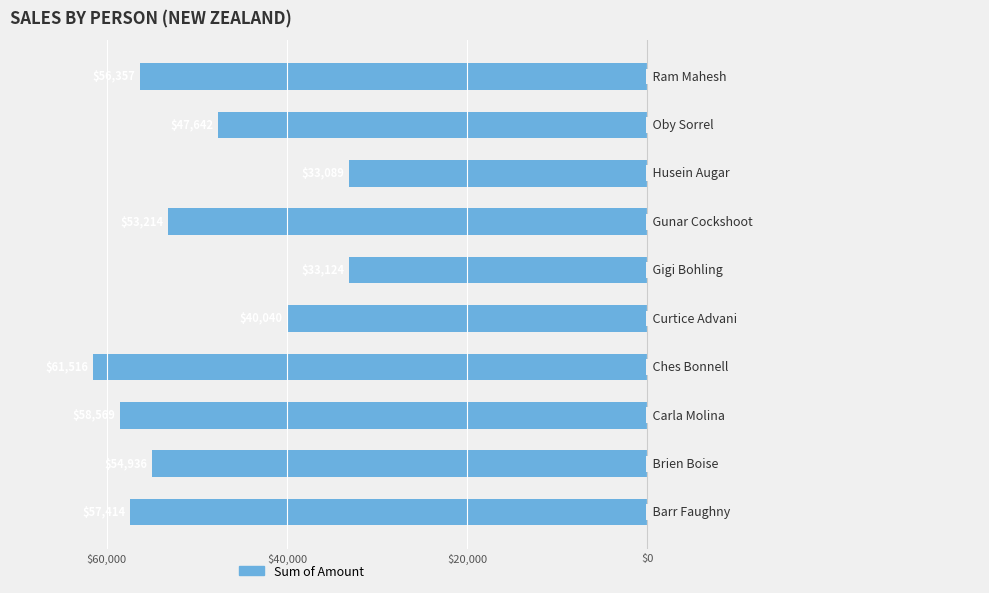

Are the bars horizontal?

Yes